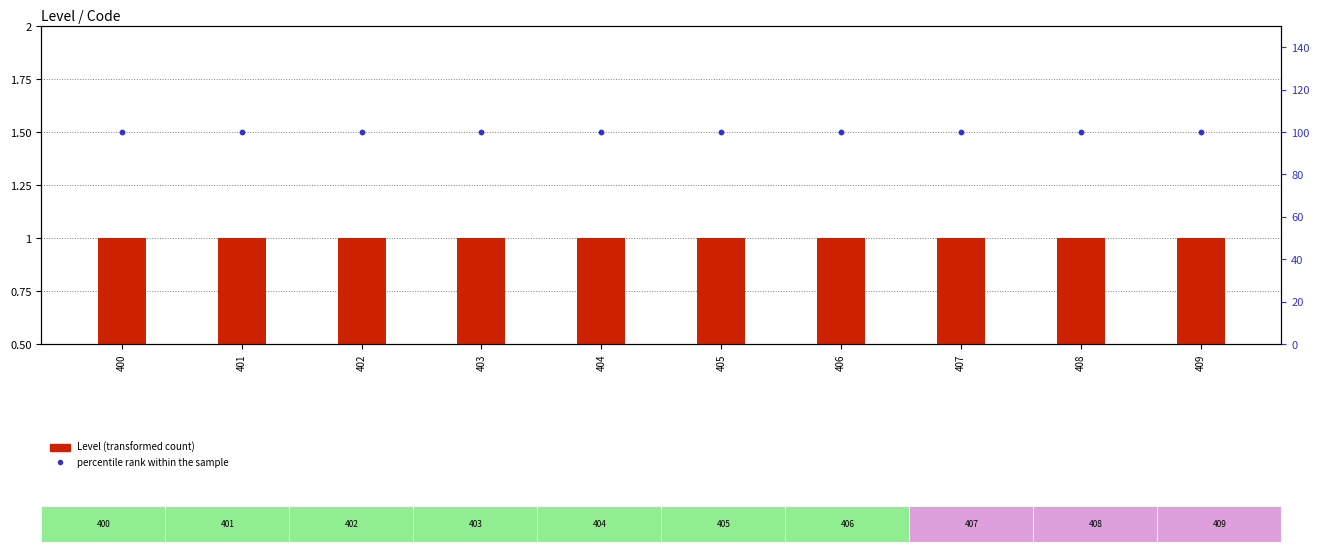

What is the total value across all series at 406?

101